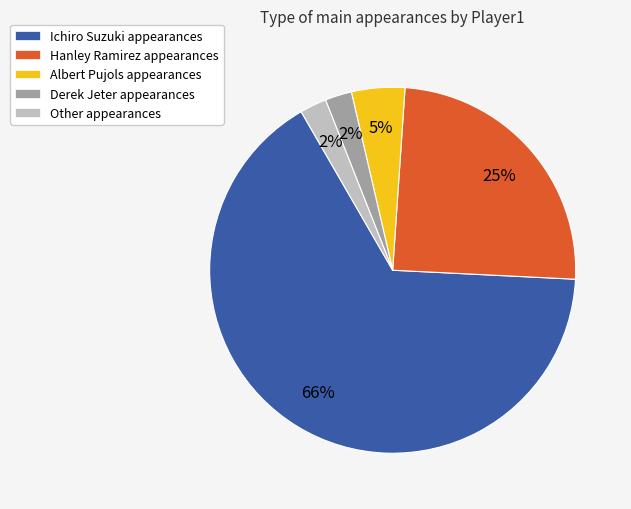

Combined, do Hanley Ramirez and Derek Jeter account for over 50%?

No